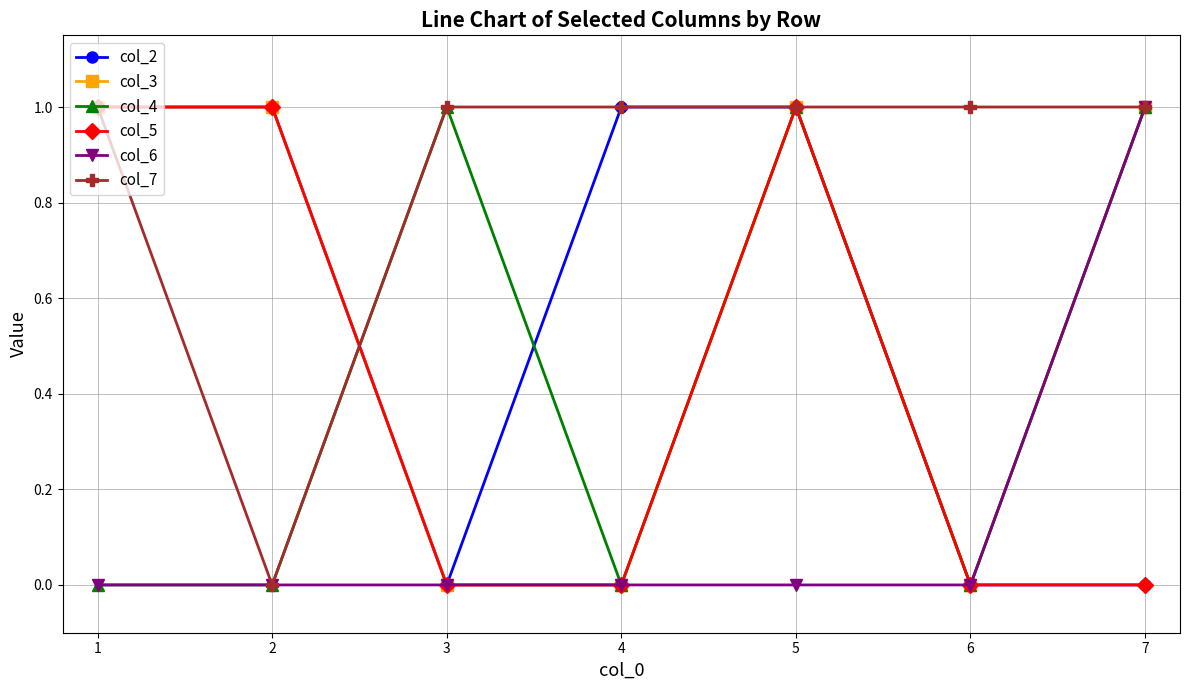

Between 3 and 6, which series saw the biggest shift?

col_4